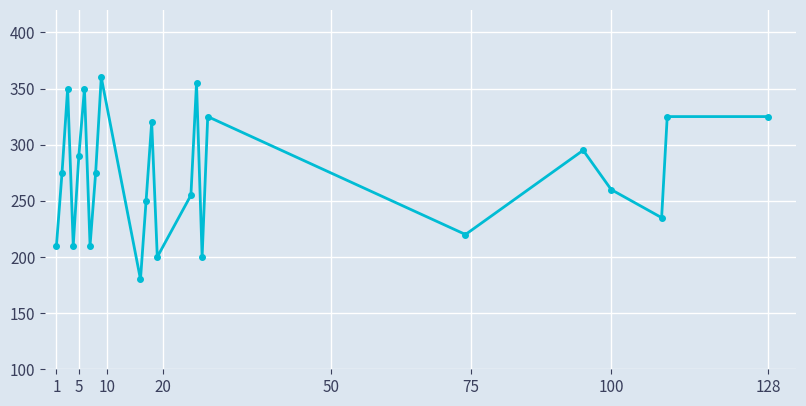

How many interior local valleys (lower than both neighbors) does the data have?

7